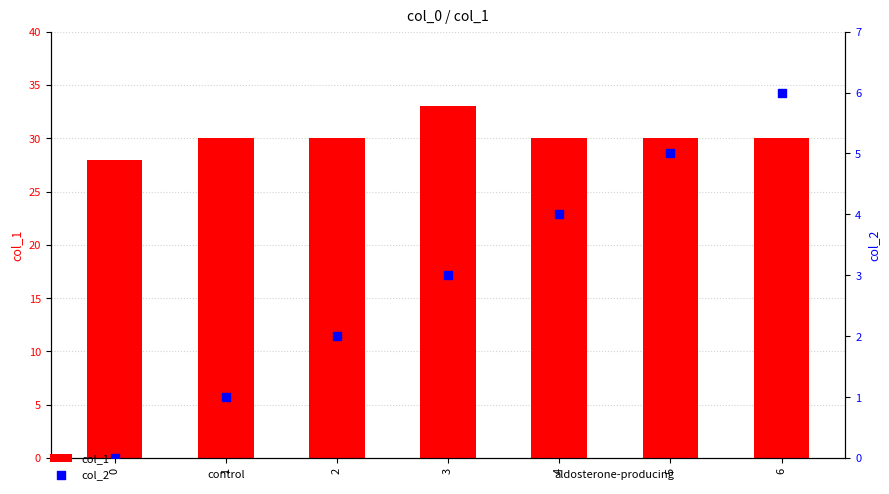

What is the total value across all series at 1?

31